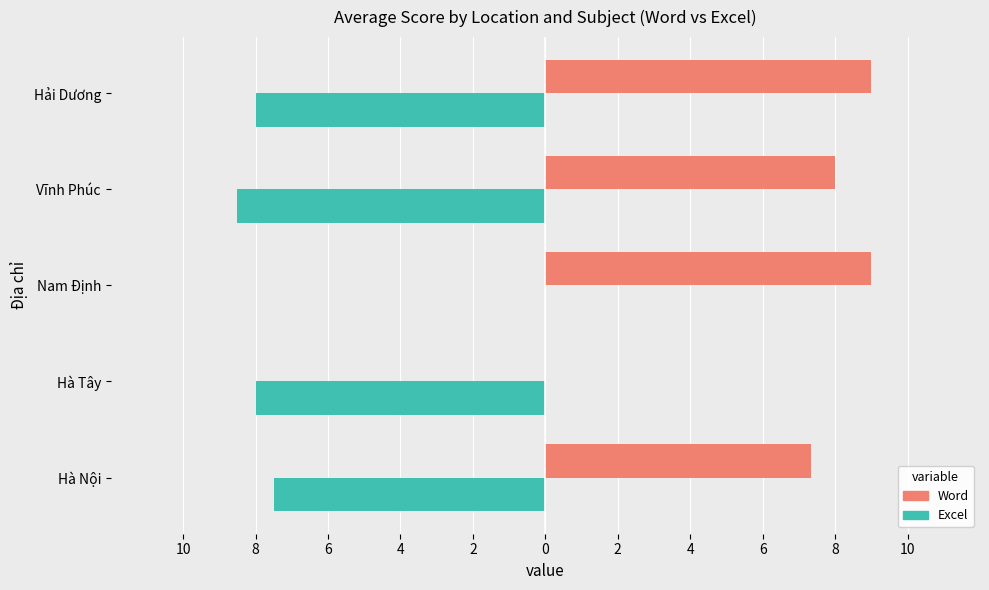

What are all the series names shown in the legend?

Word, Excel